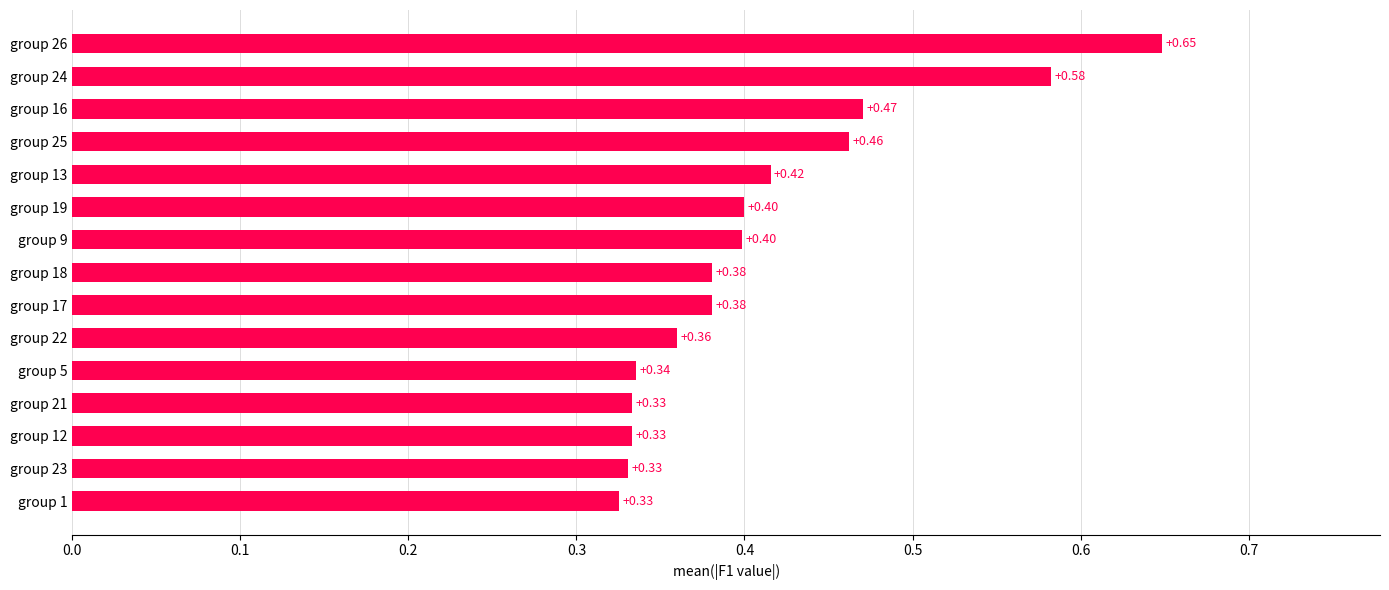

Are the bars horizontal?

Yes